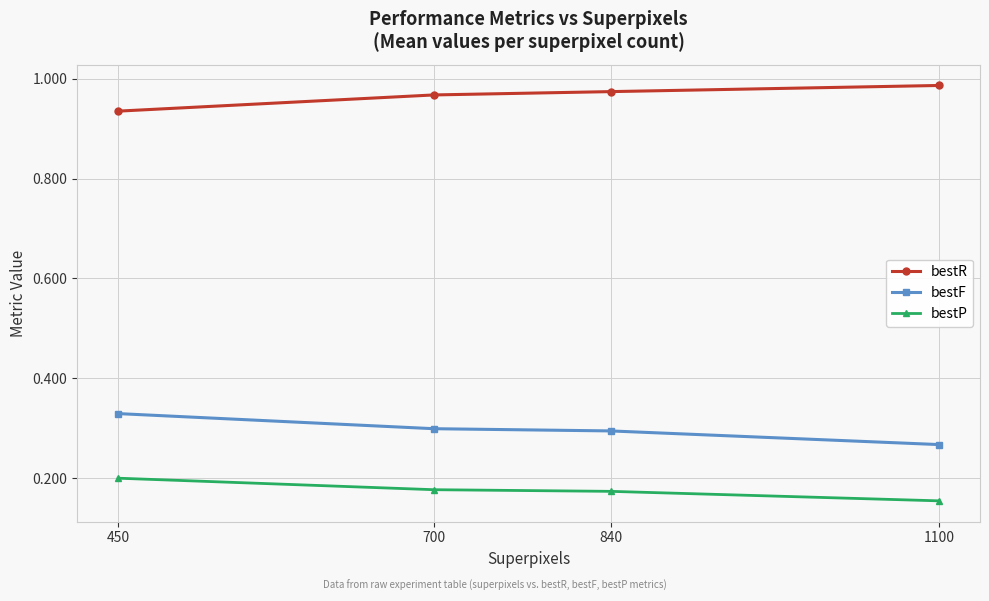

What is the spread (max minus min) of values at 700?

0.8